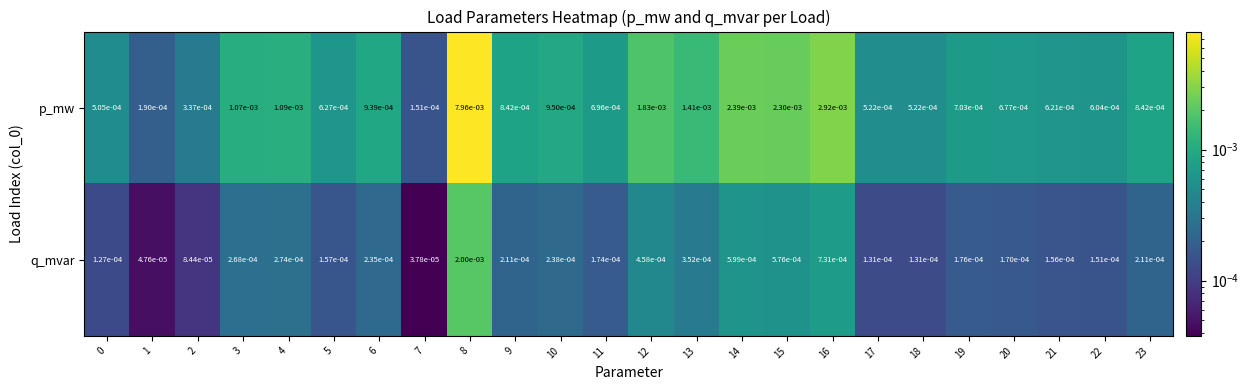

At which category is the sum across all series the highest?

8